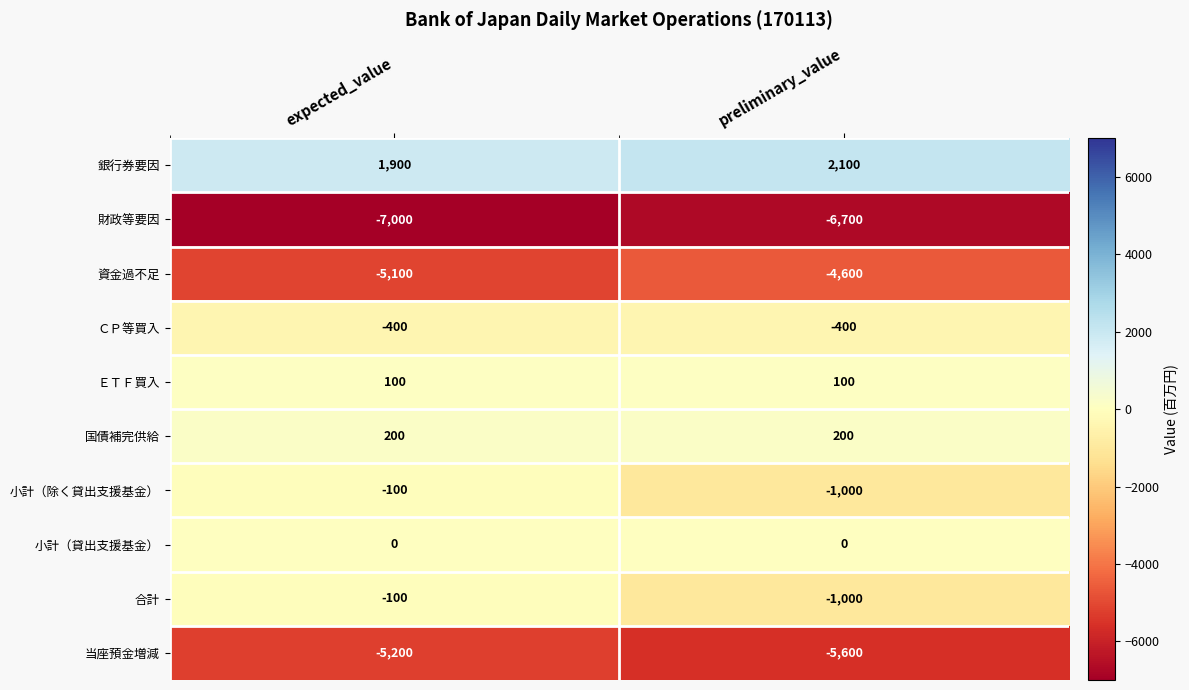

What is the sum of all 財政等要因 values?

-13700